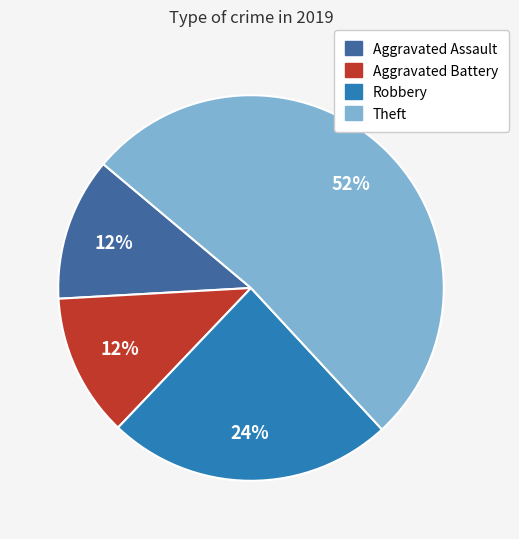

To the nearest percent, what is the difference between the Robbery and Theft slice percentages?

28%